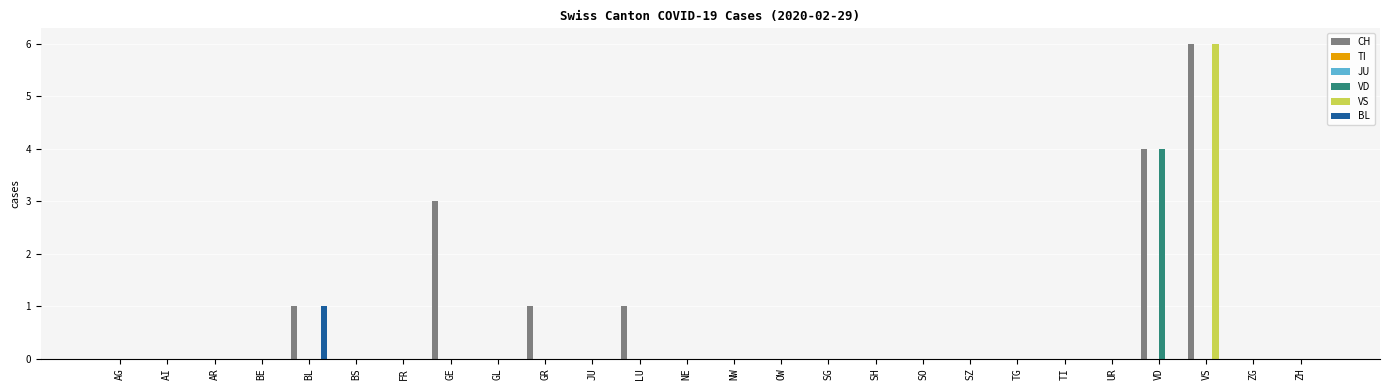

Which series changed the most between OW and ZH?

CH